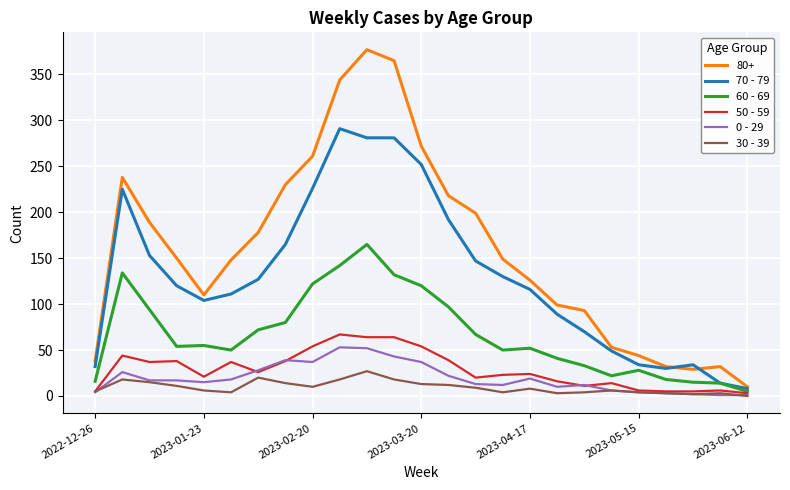

What is the greatest value displayed?

377